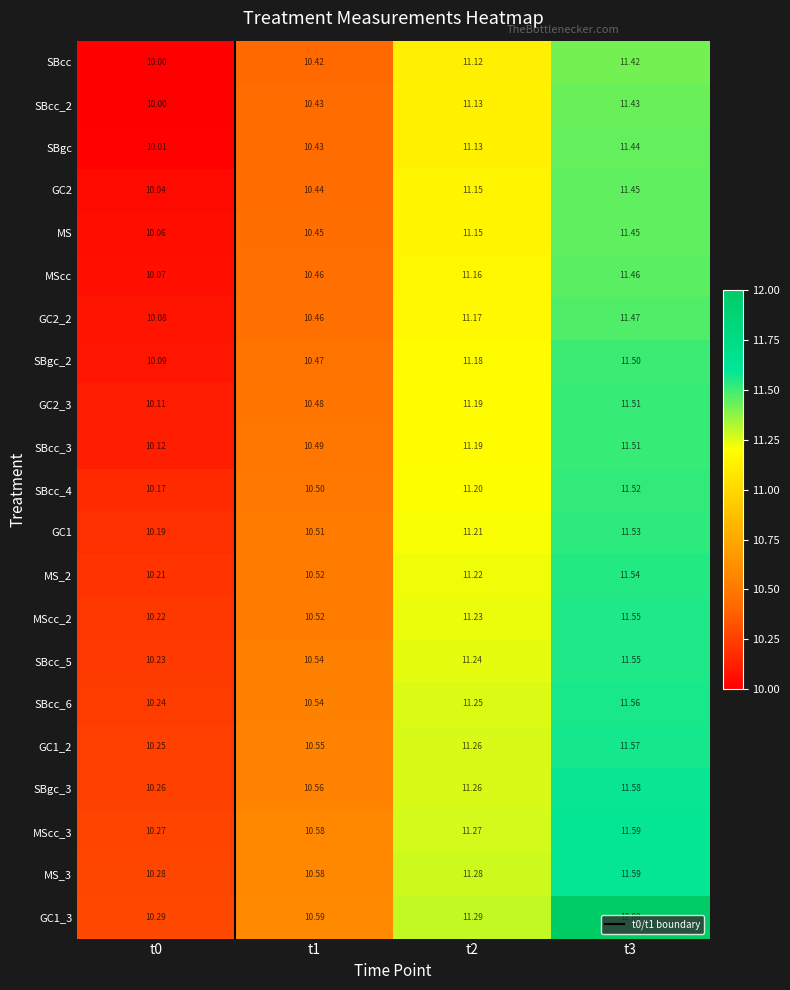

What is the average value of the MScc_2 series?

10.9